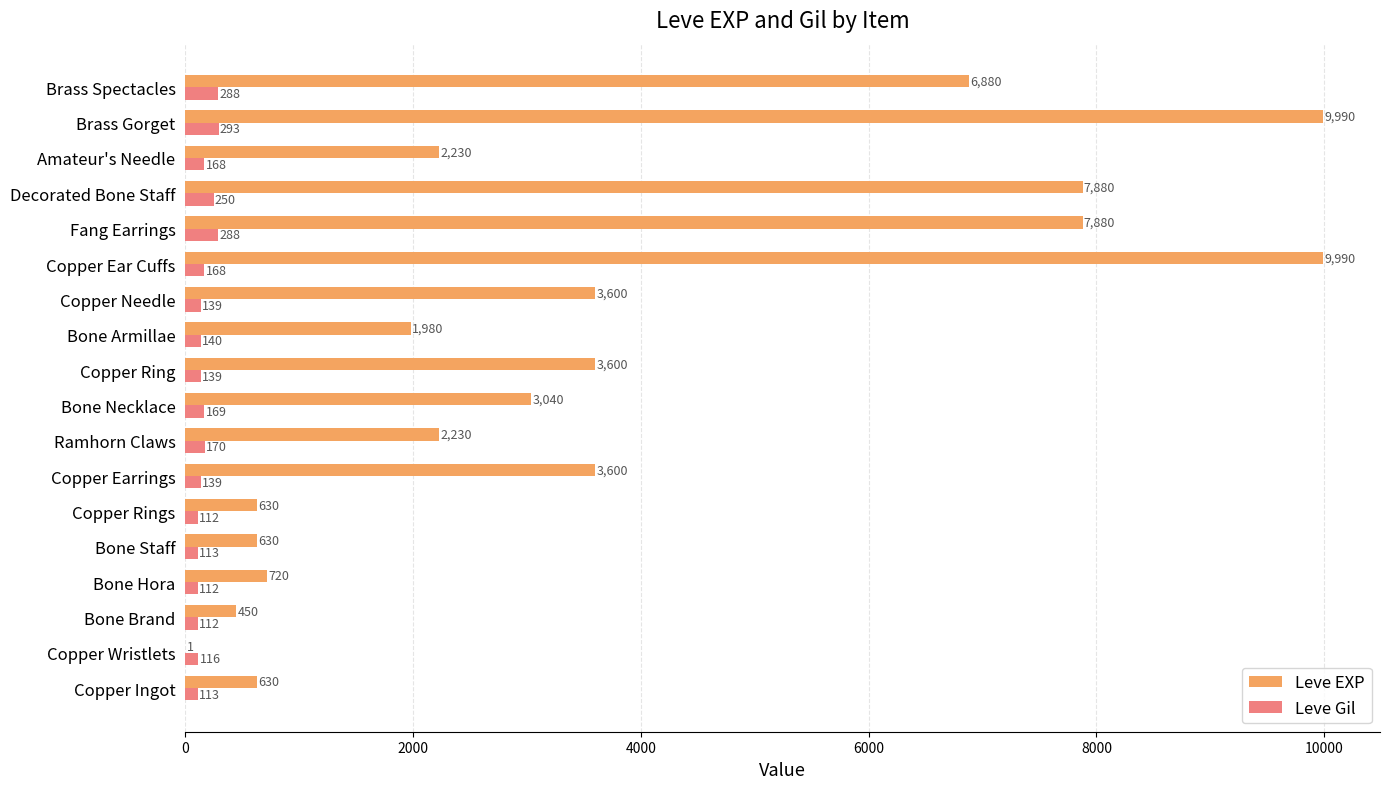

True or false: Leve EXP has a value of 3600 at Copper Needle.

True